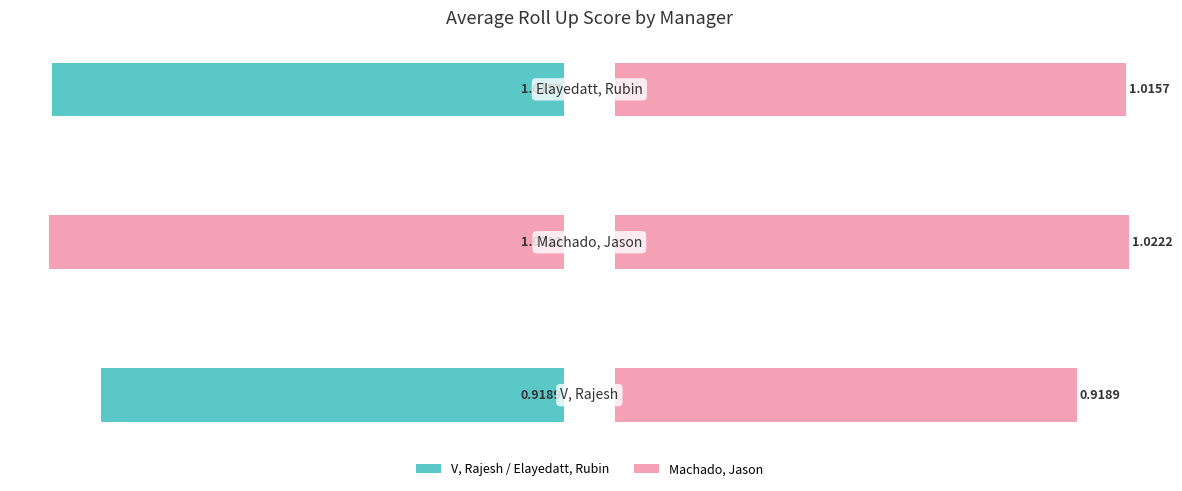

Reading left to right, list all the values displayed in this chart.

Average Score: 0=-0.9	1=-1.0	2=-1.0
Score Reference: 0=0.9	1=1.0	2=1.0